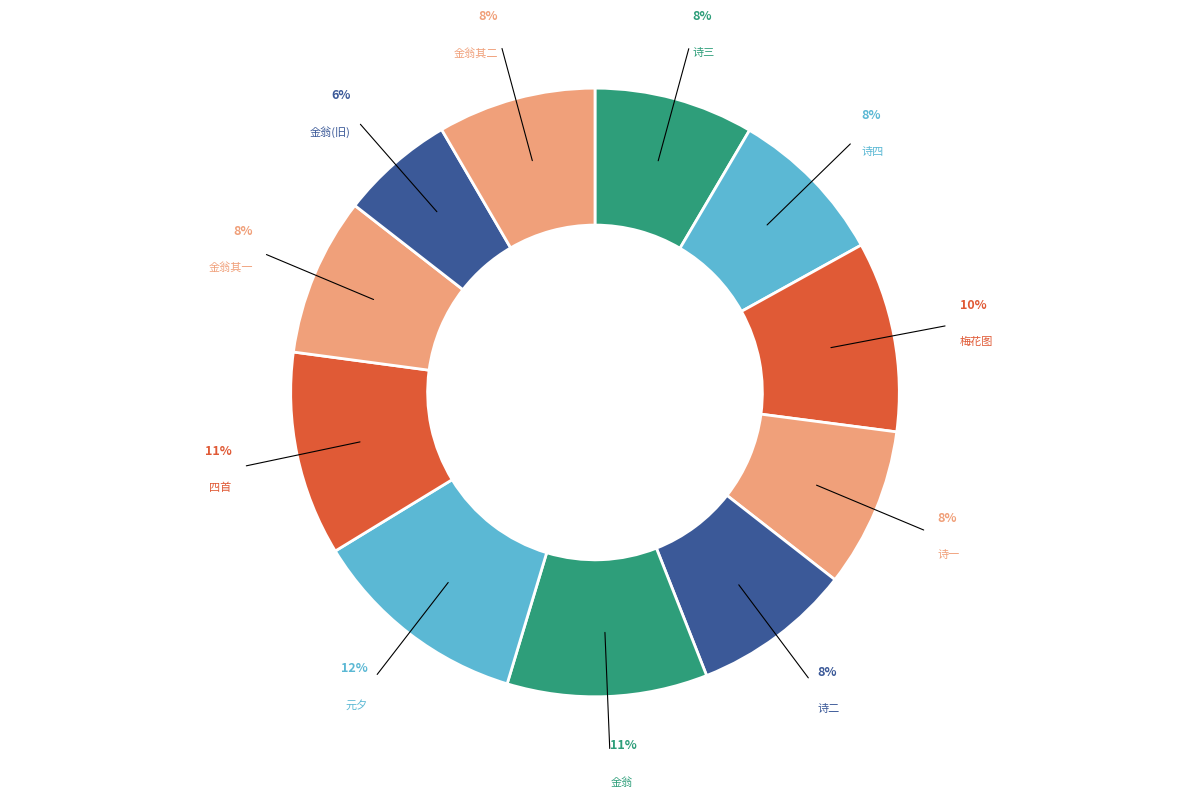

To the nearest percent, what is the average slice percentage?

9%